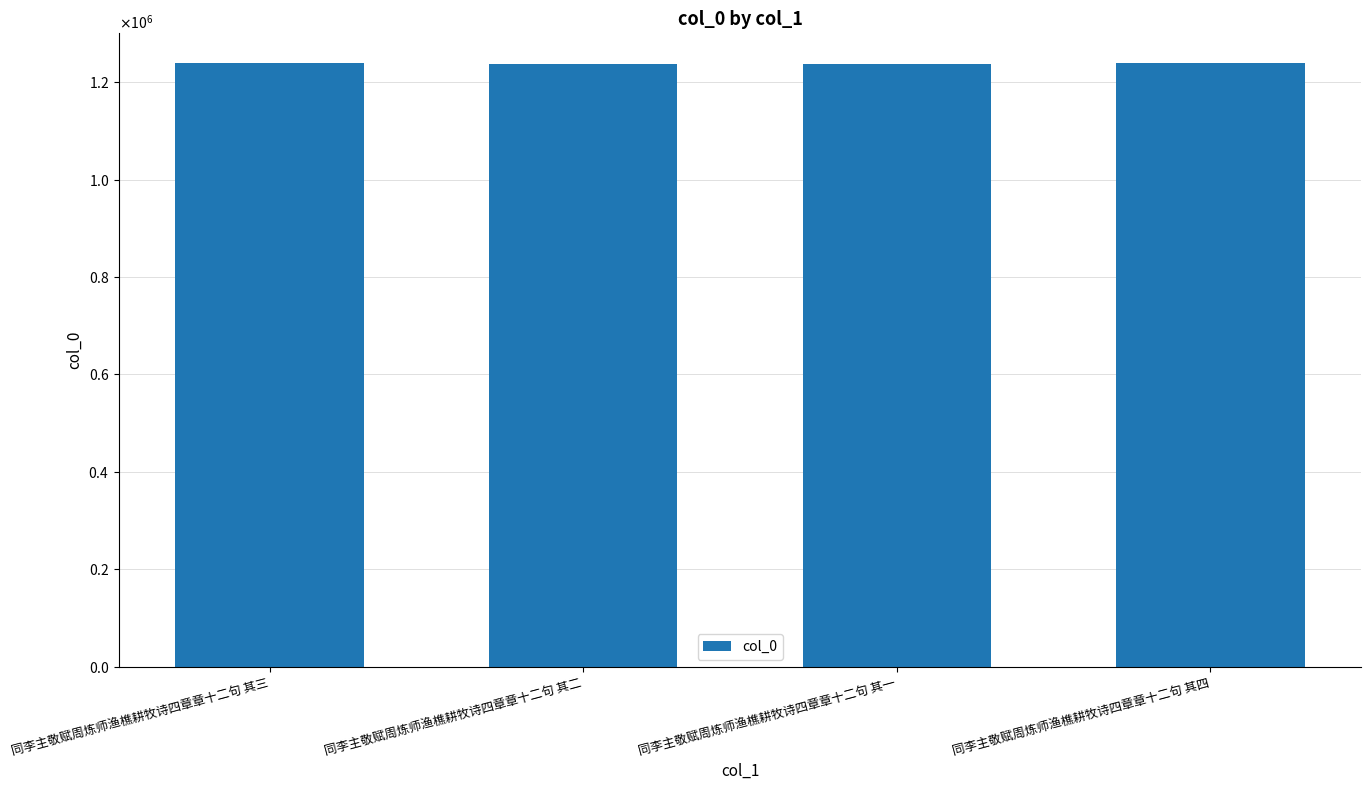

Where is the data nearest to the value 1238966?

同李主敬赋周炼师渔樵耕牧诗四章章十二句 其三